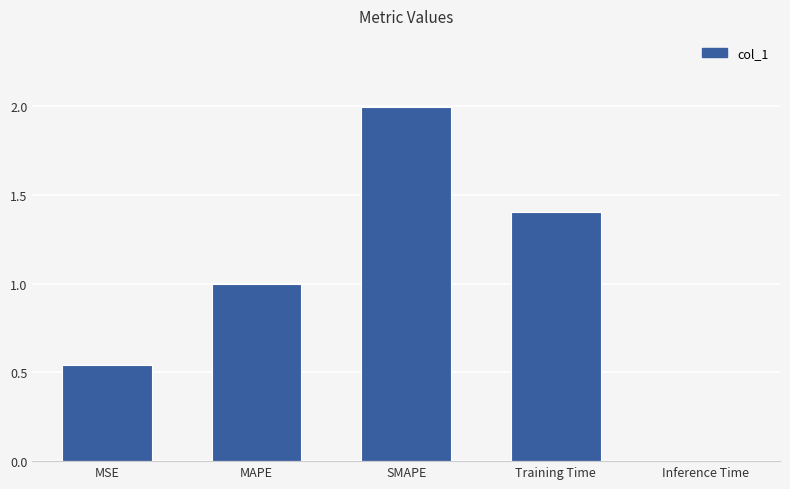

The chart shows a value of 1.4 at Training Time. True or false?

True